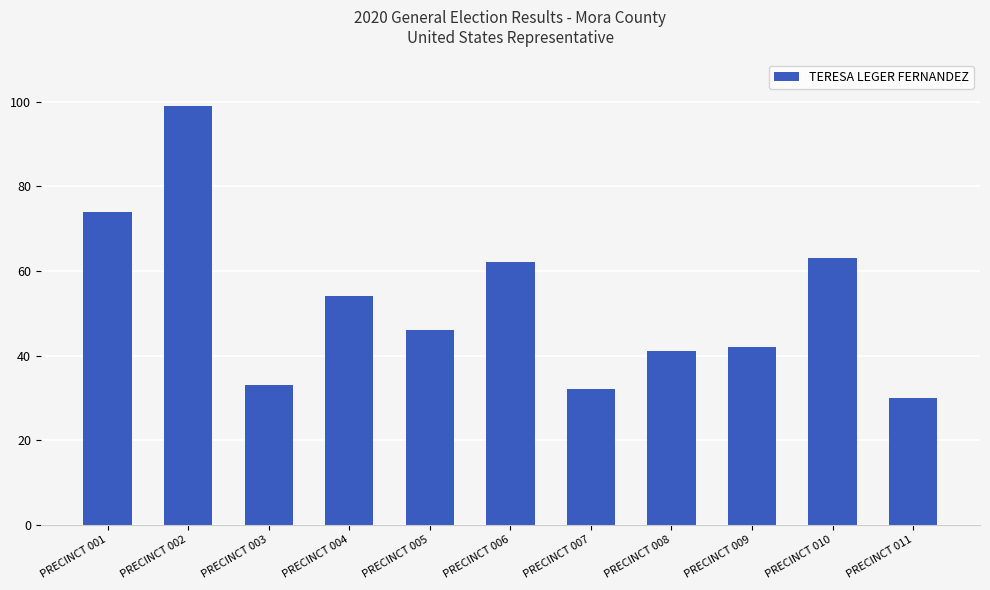

Does the chart contain any negative values?

No